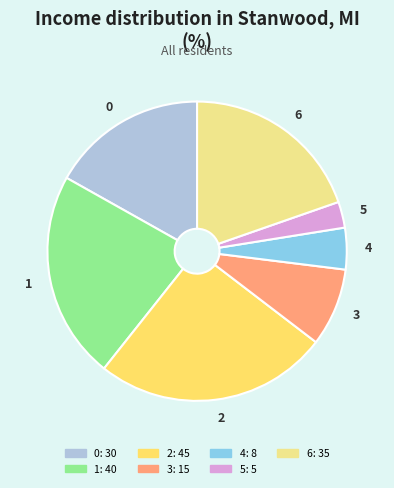

Is the sum of 3 and 1 greater than half?

No